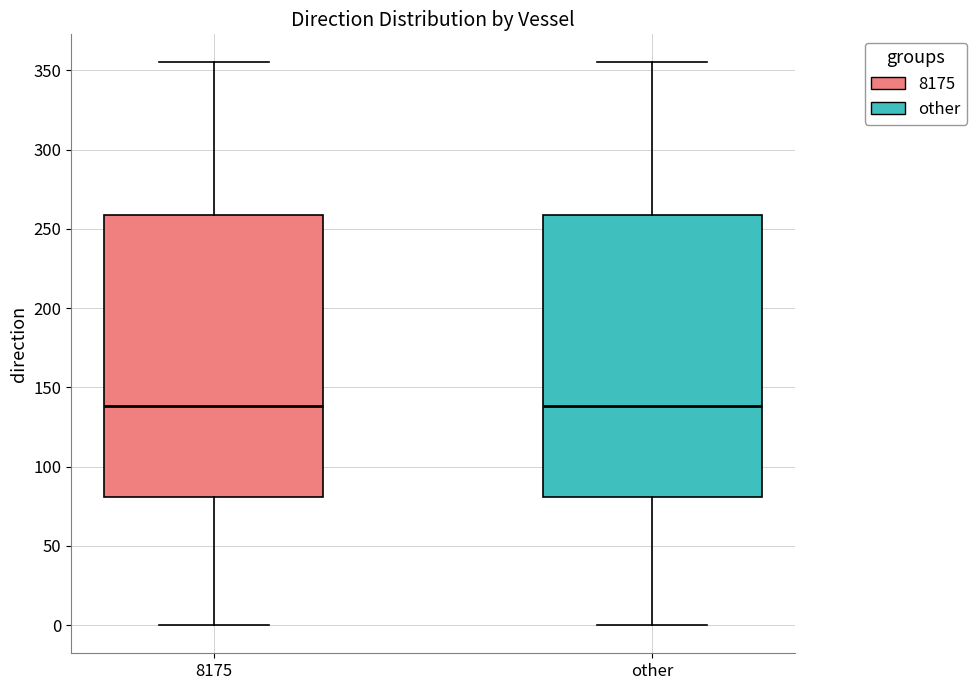

Reading left to right, read every box against the y-axis: the position of its median line, the range the box covers, and the ends of its whiskers. The values are not printed on the chart, so give them approximately, as read against the axis.

8175: median 140, box 80 to 260, whiskers 0 to 355
other: median 140, box 80 to 260, whiskers 0 to 355